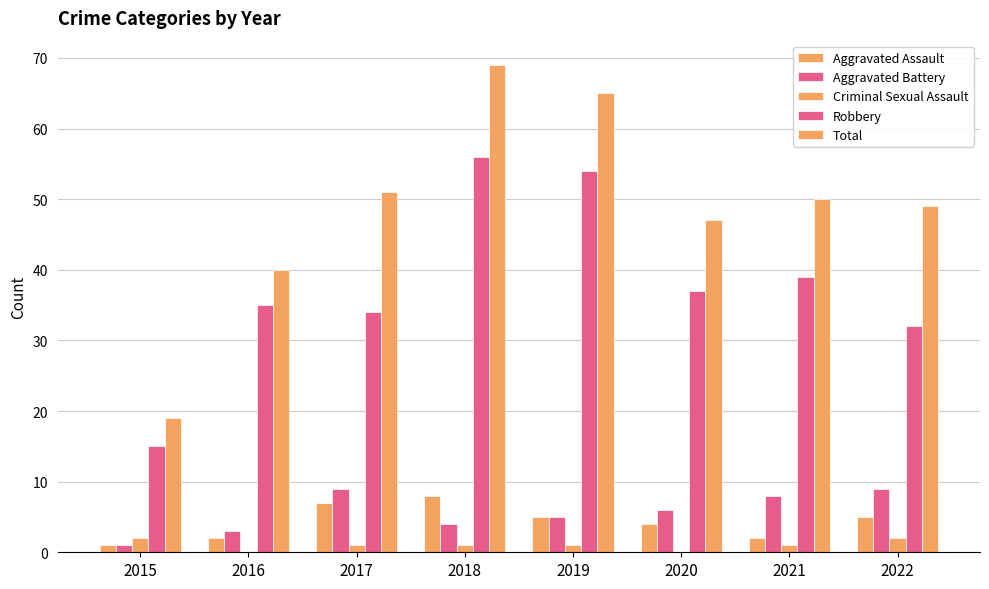

Which series has the widest spread of values?

Total